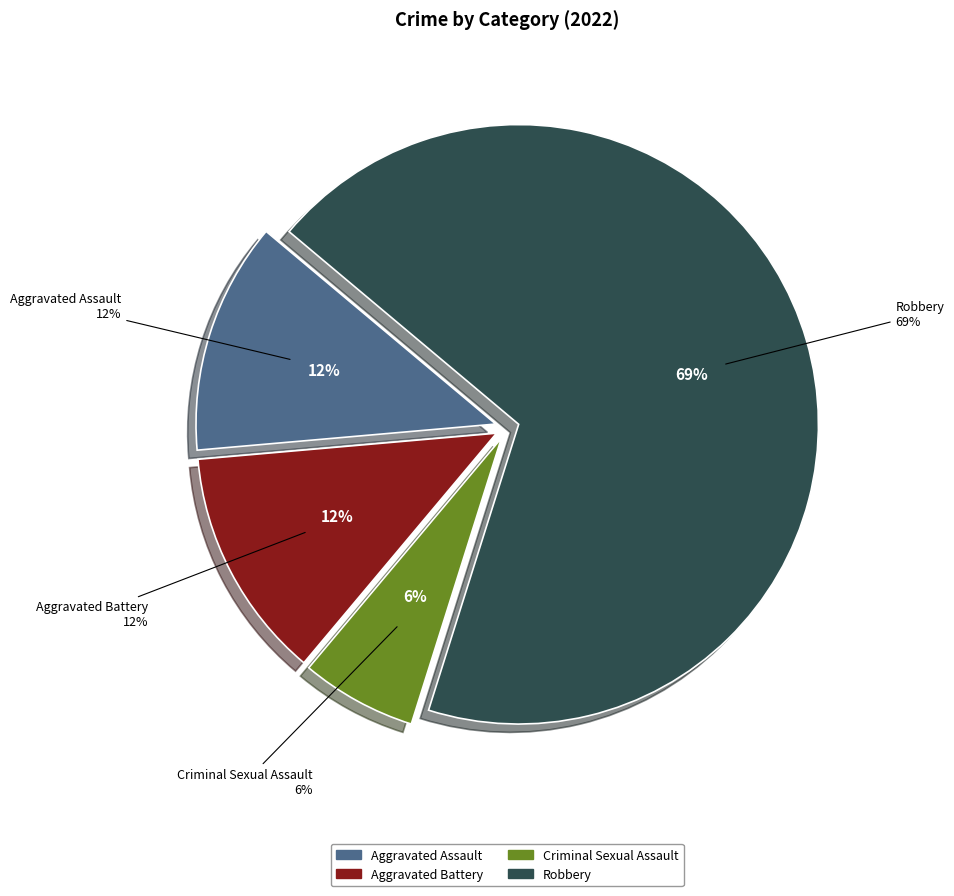

Rank the categories by value from lowest to highest.

Criminal Sexual Assault, Aggravated Assault, Aggravated Battery, Robbery